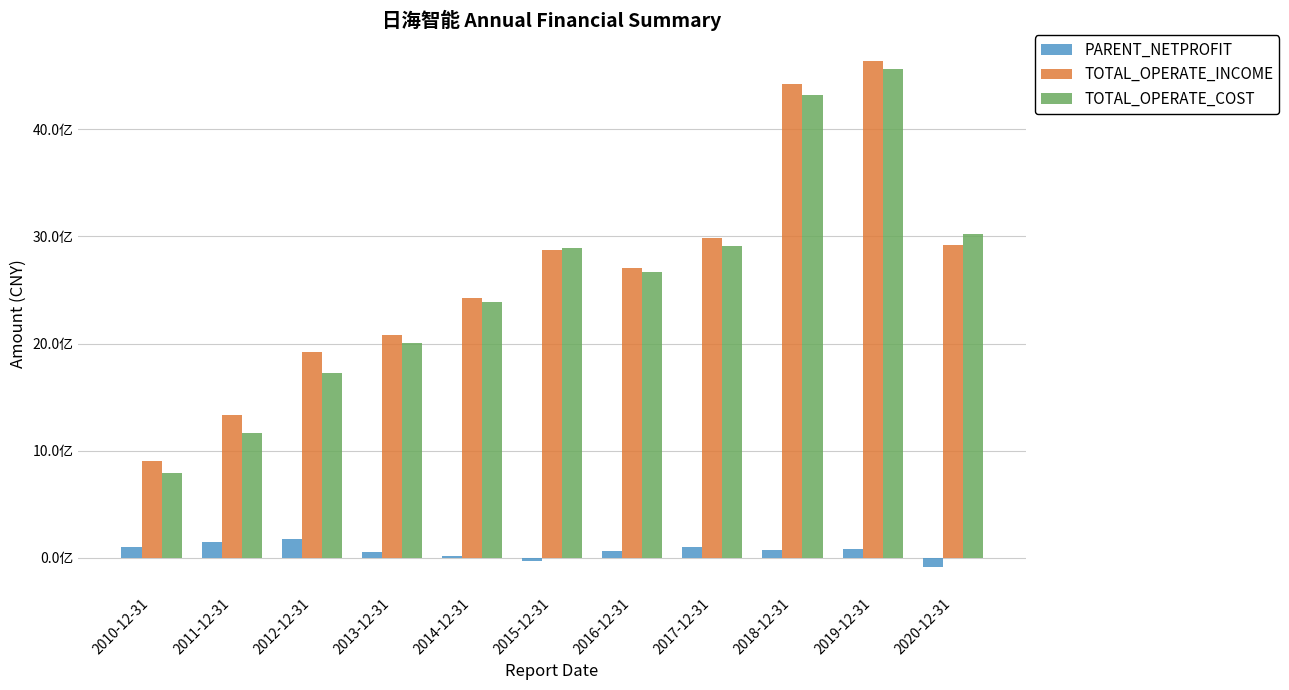

True or false: TOTAL_OPERATE_COST has a value of 5197886599.8 at 2015-12-31.

False